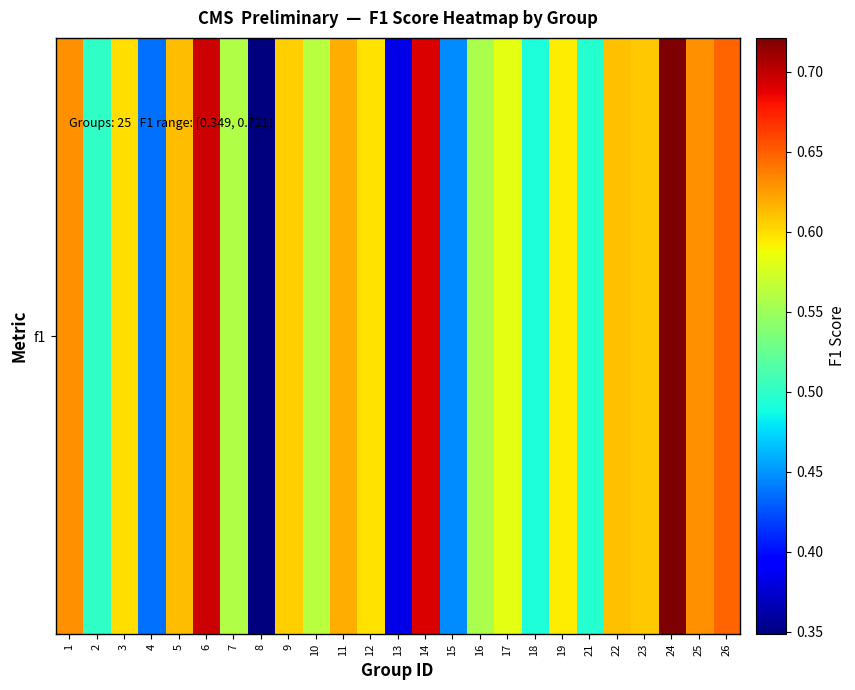

Which category has the highest value across all series?

24